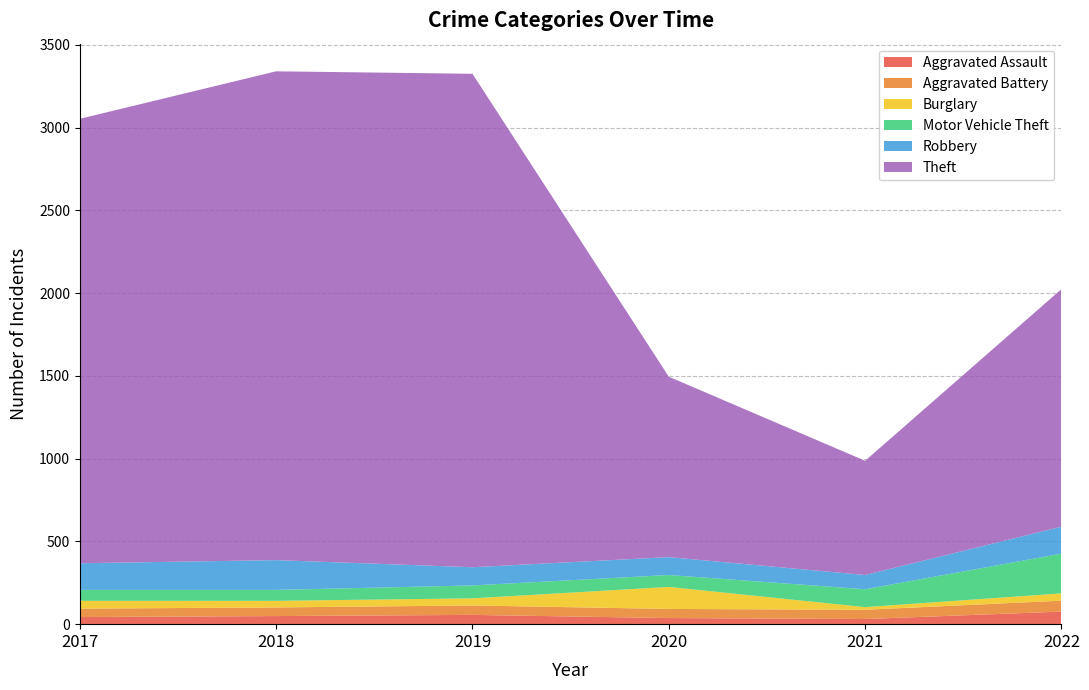

Reading left to right, list all the values displayed in this chart.

Aggravated Assault: 43	49	56	37	31	76
Aggravated Battery: 51	52	57	55	56	66
Burglary: 47	40	43	133	16	44
Motor Vehicle Theft: 66	66	78	72	108	240
Robbery: 161	180	110	108	86	163
Theft: 2685	2953	2981	1090	690	1435